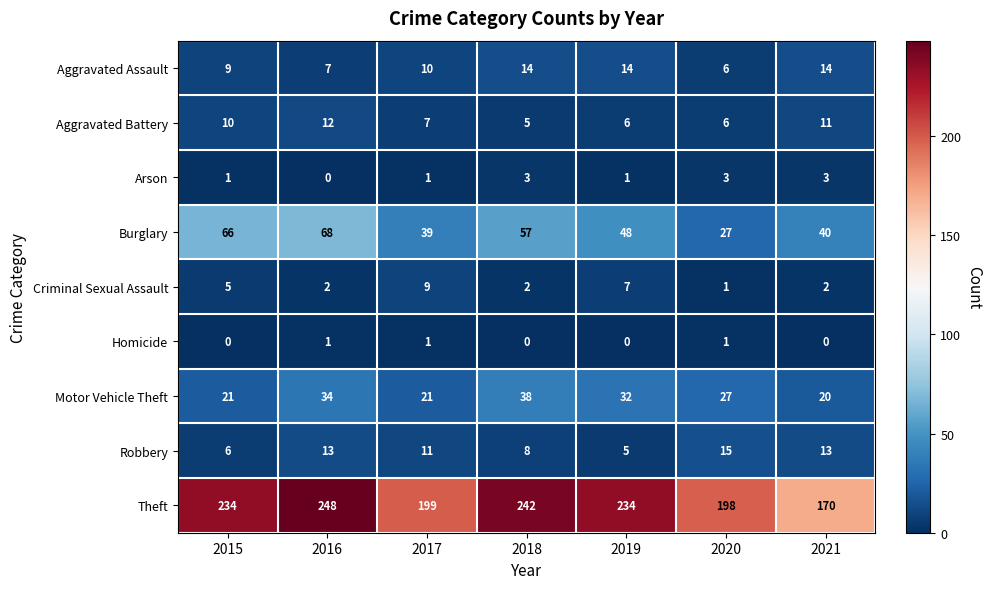

Which series has the largest total across all categories?

Theft